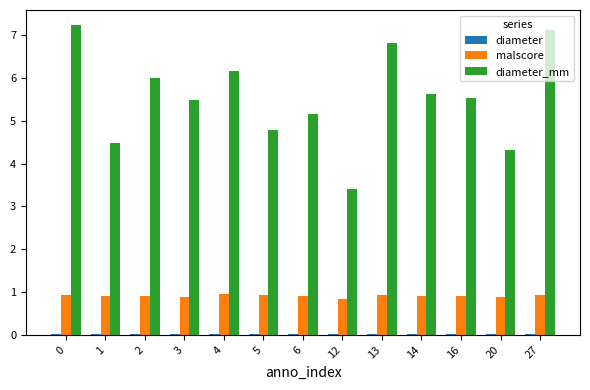

What is the total value across all series at 6?

6.1